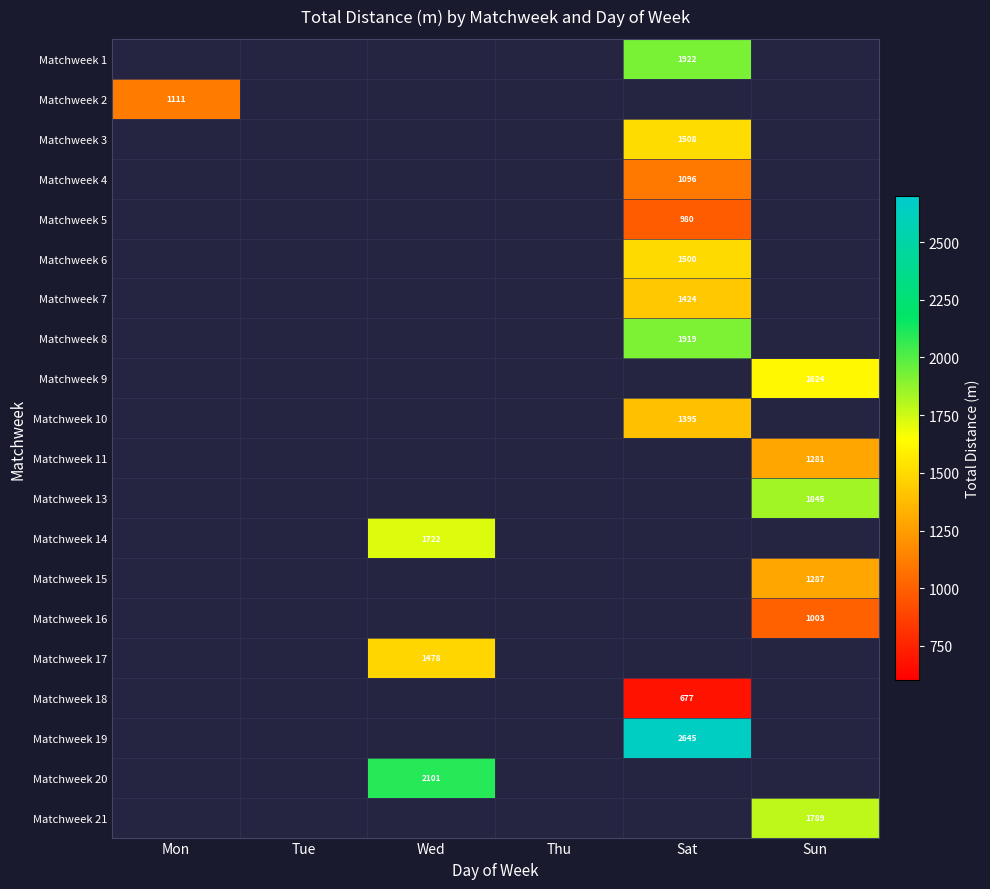

The Matchweek 3 series shows 0 at Wed. True or false?

False